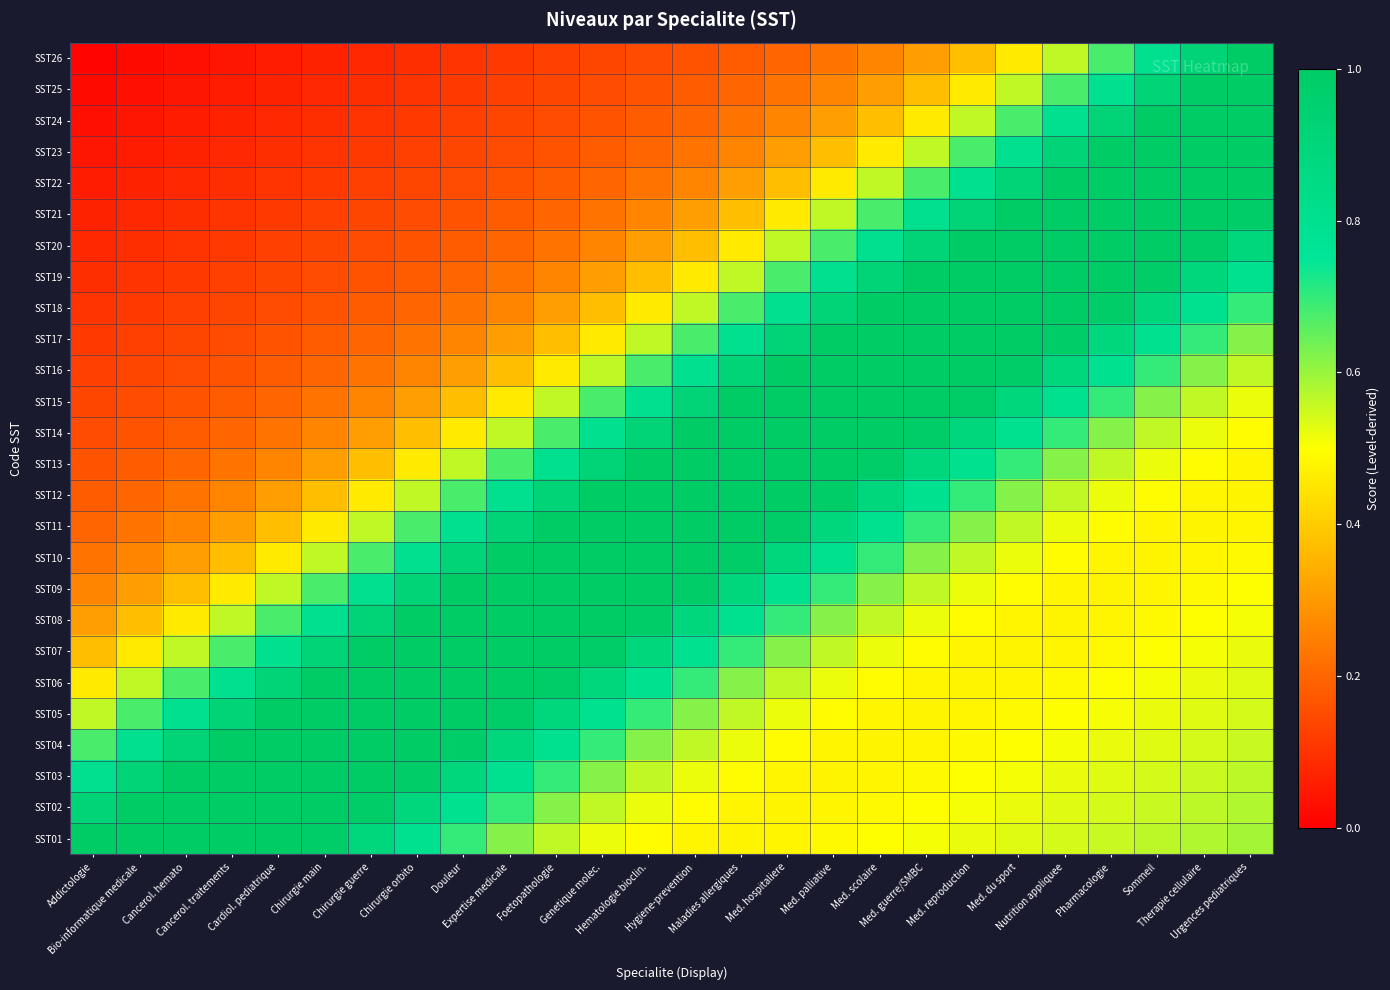

What is the total value across all series at Cancerol. traitements?

10.1